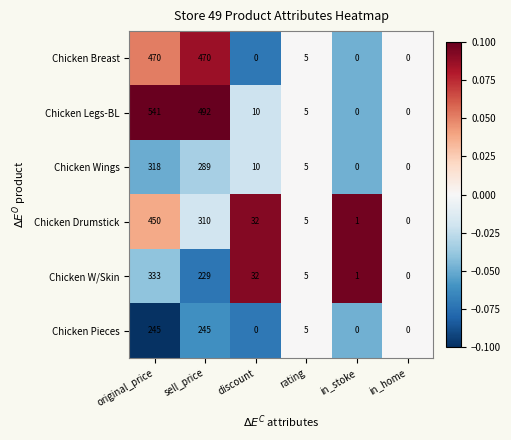

What is the highest value of the Chicken Drumstick series?

450